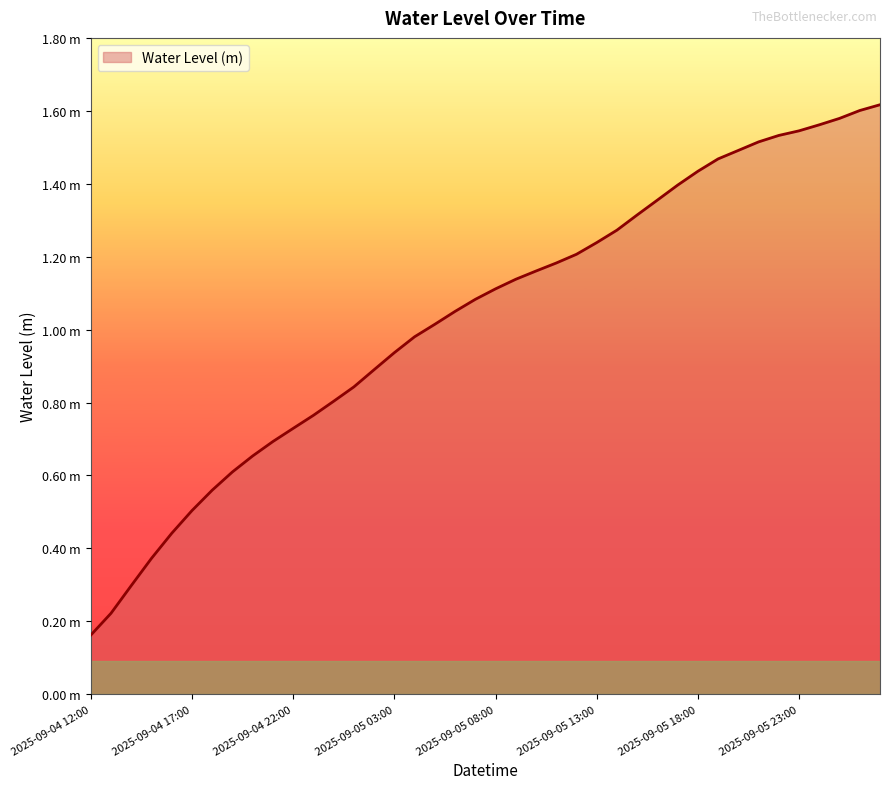

Does the chart display data point markers on the line(s)?

No